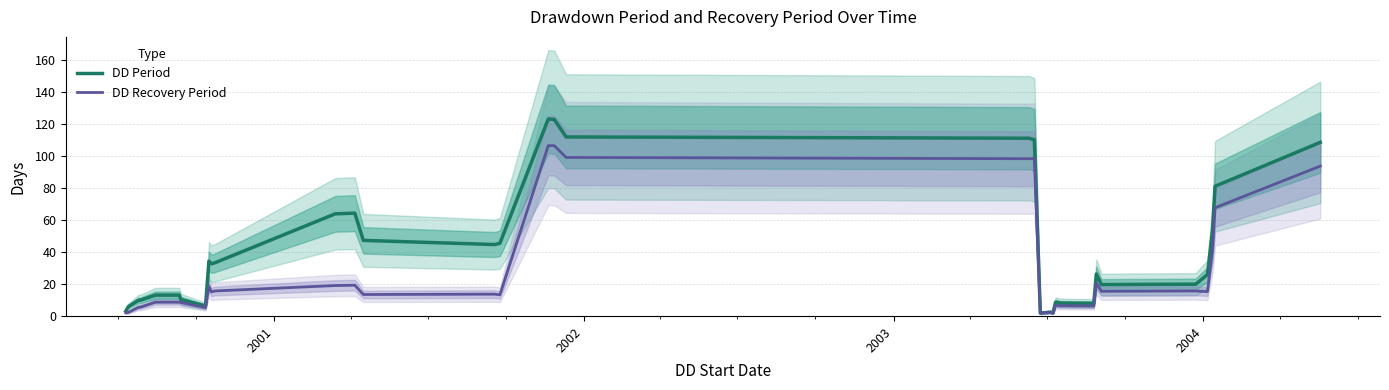

List the series in order of their overall mean, highest first.

DD Period, DD Recovery Period